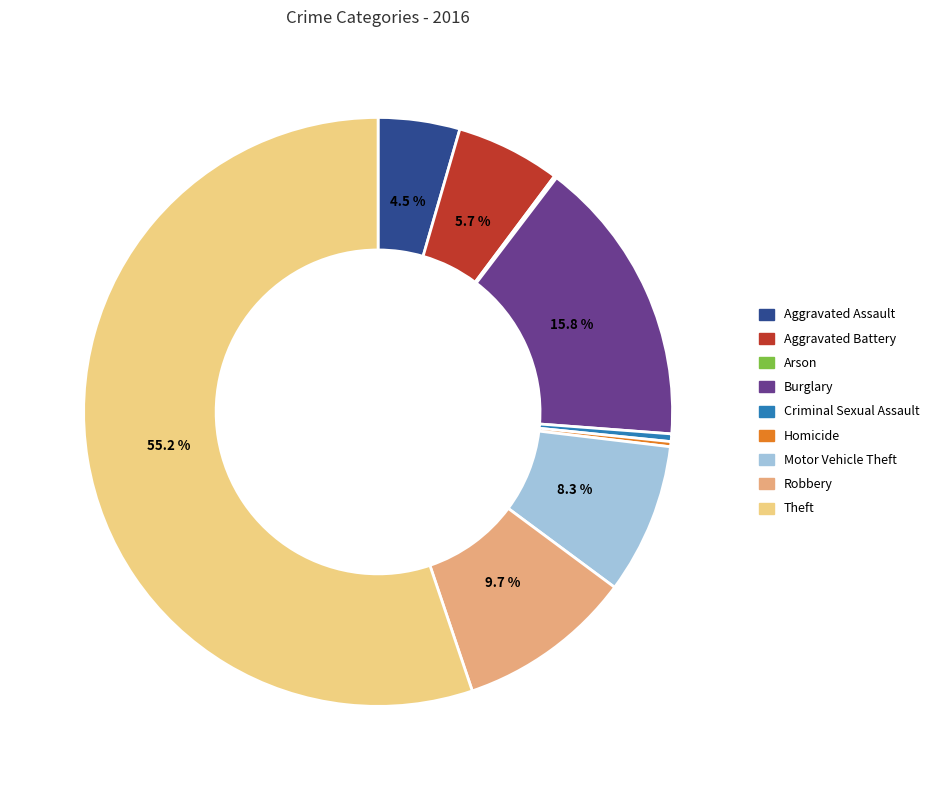

What percentage is NOT represented by Motor Vehicle Theft?

91.7%